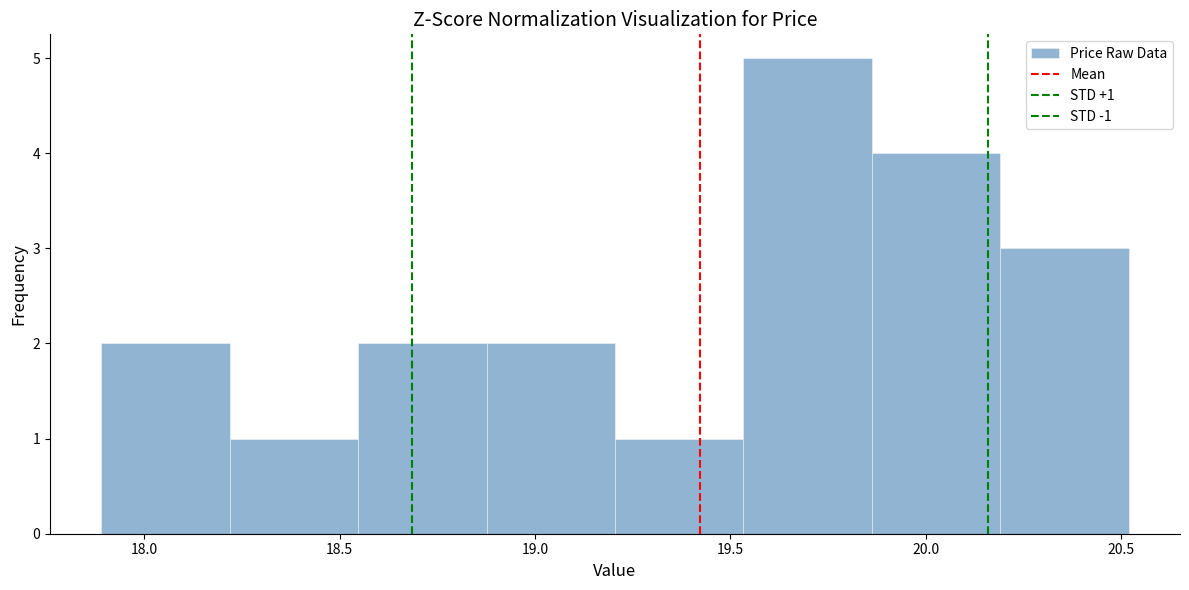

Over which range of the x-axis is the bar tallest?

19.55 to 19.85